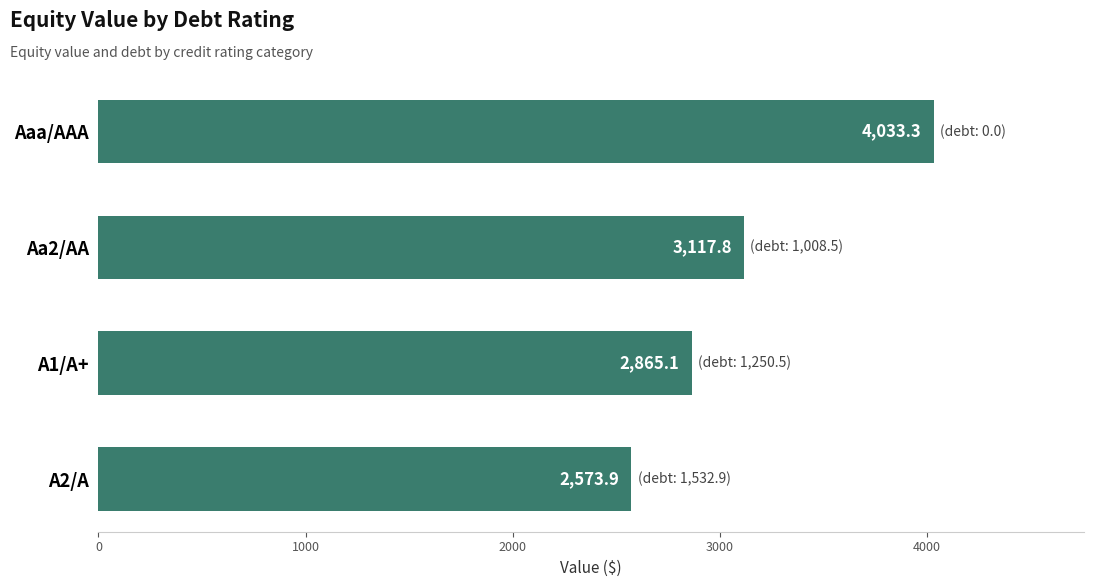

How many values are below 3117?

2